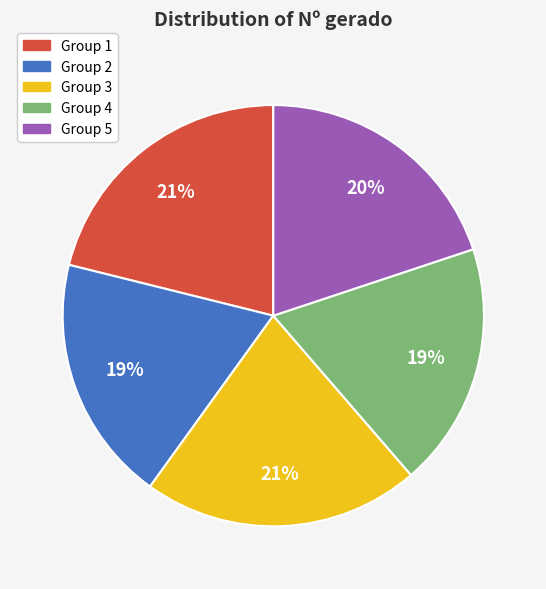

Which has a higher value, Group 1 or Group 4?

Group 1